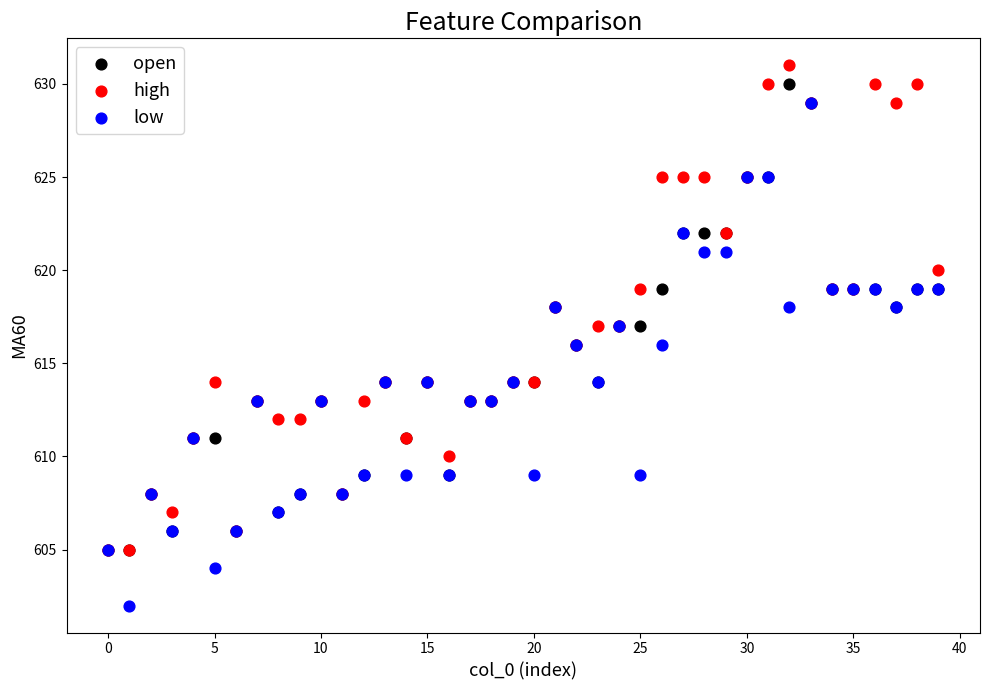

What are all the series names shown in the legend?

open, high, low